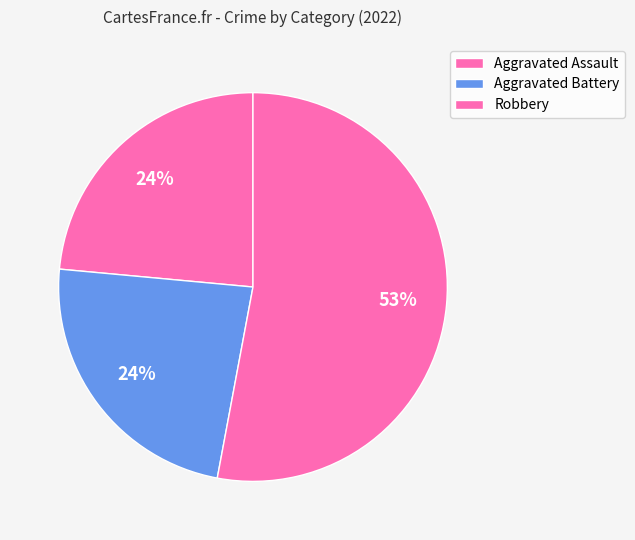

Is there any slice that represents more than half of the pie?

Yes